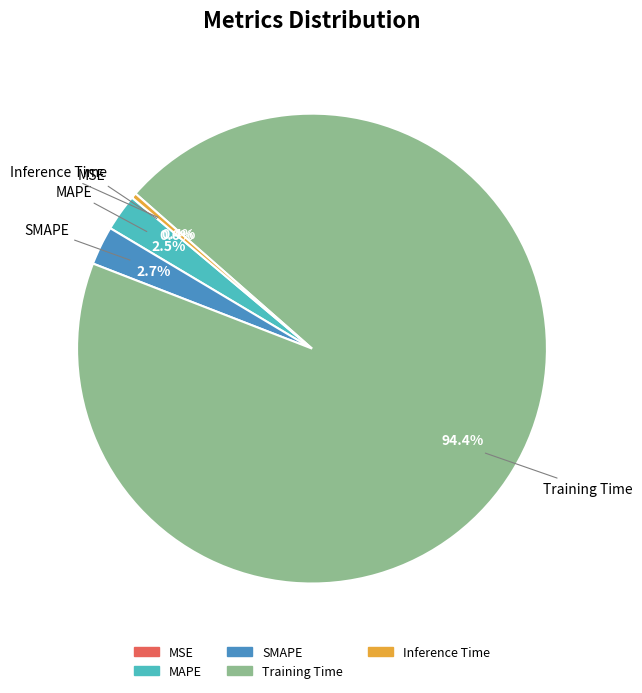

Between Inference Time and MAPE, which is larger?

MAPE